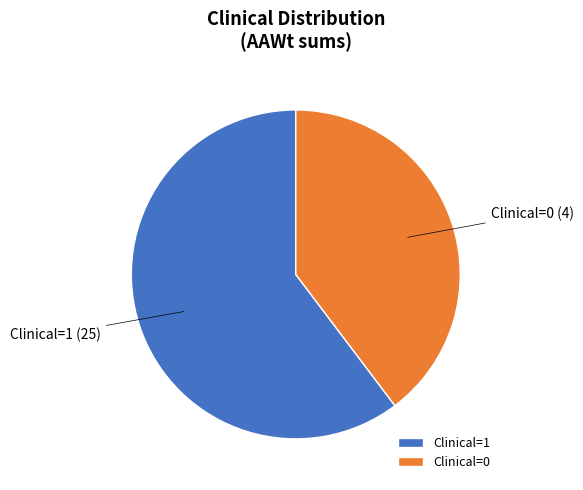

What is the smallest slice in the pie chart?

Clinical=0